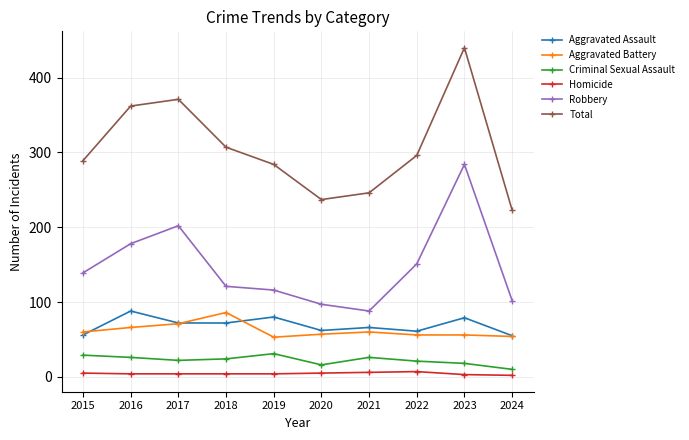

What is the maximum value shown in the chart?

440